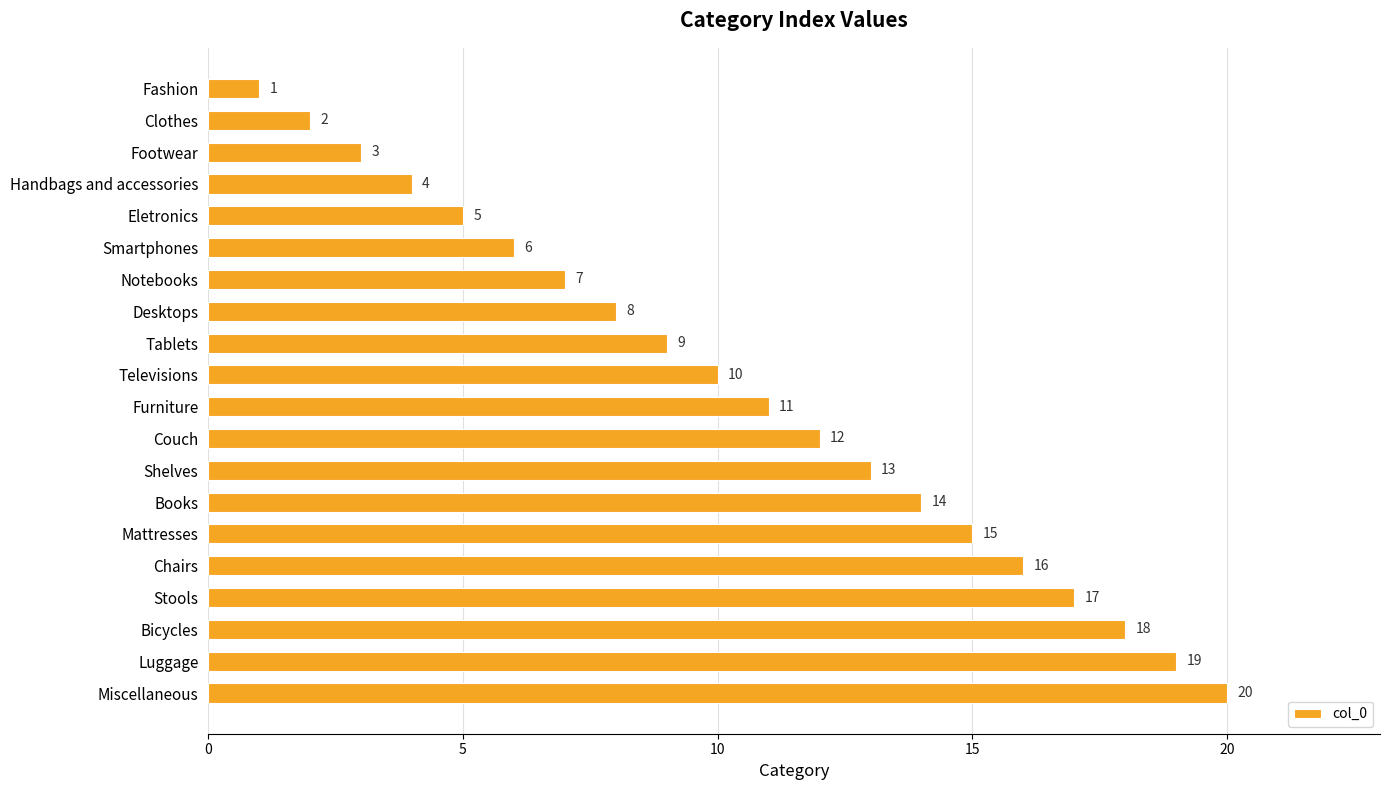

Are the bars grouped side by side (vs. stacked)?

No